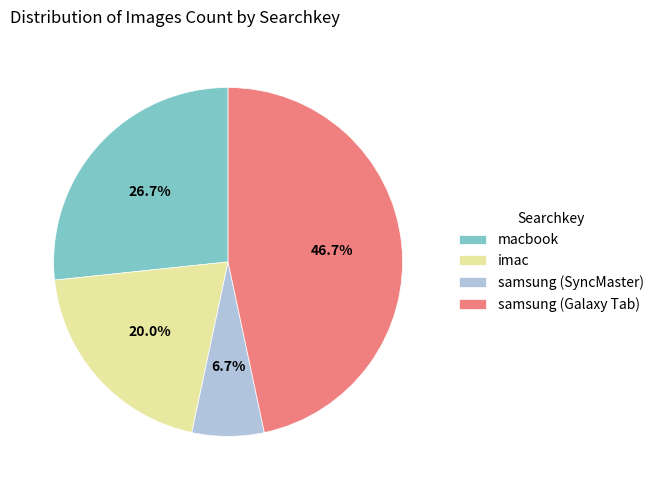

Is there a majority slice in this chart?

No